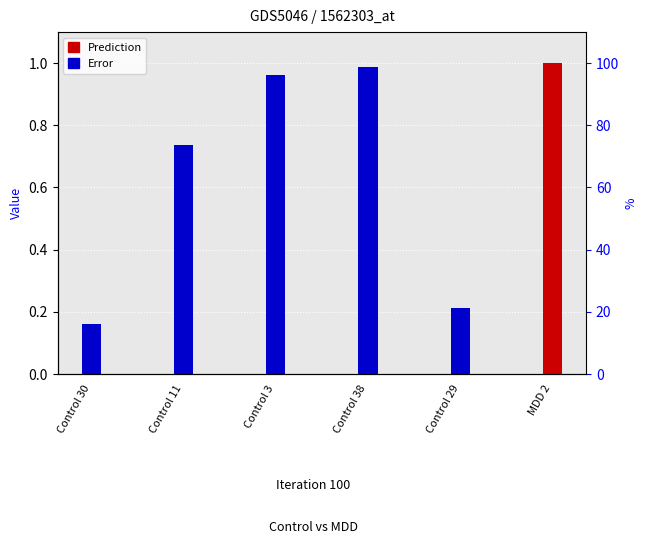

List the series in order of their overall mean, highest first.

Prediction, Error